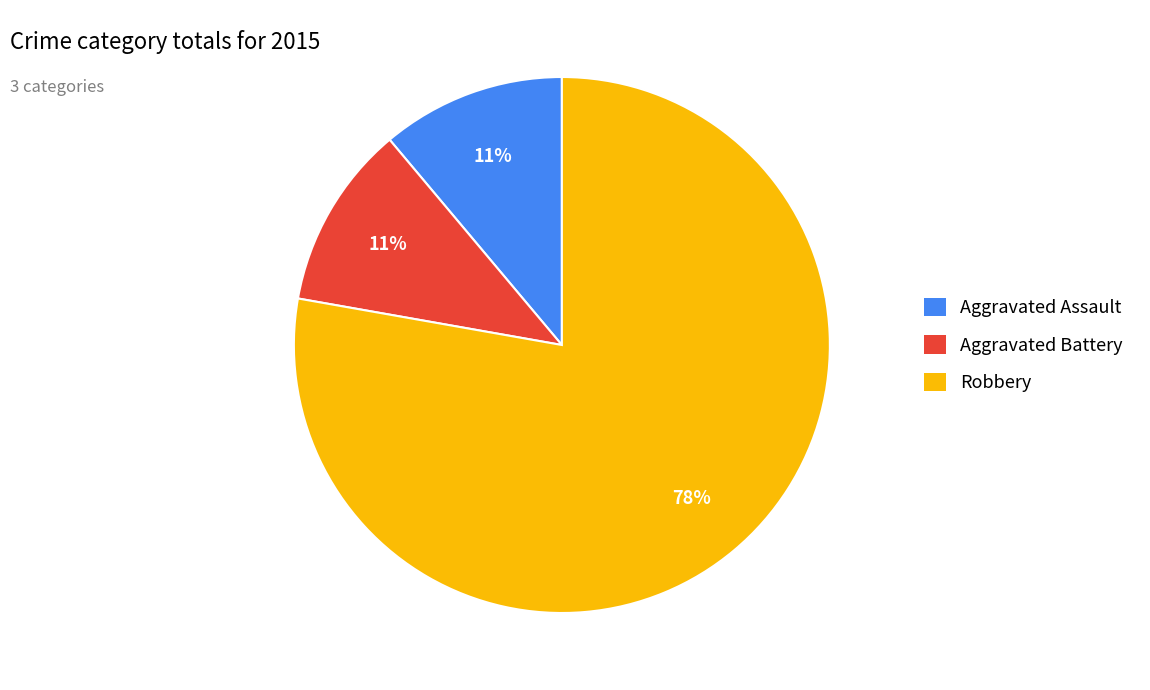

Is Robbery the majority of the pie?

Yes